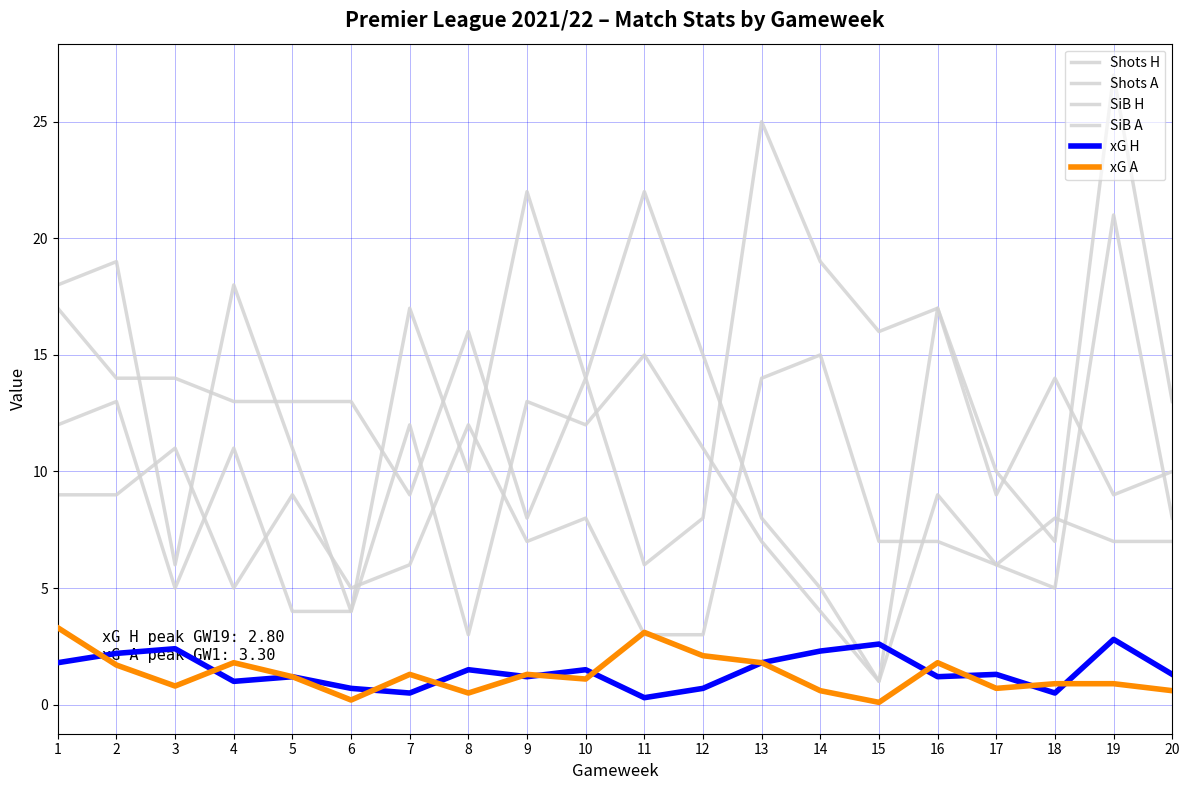

True or false: Shots H and xG H intersect in this chart.

False